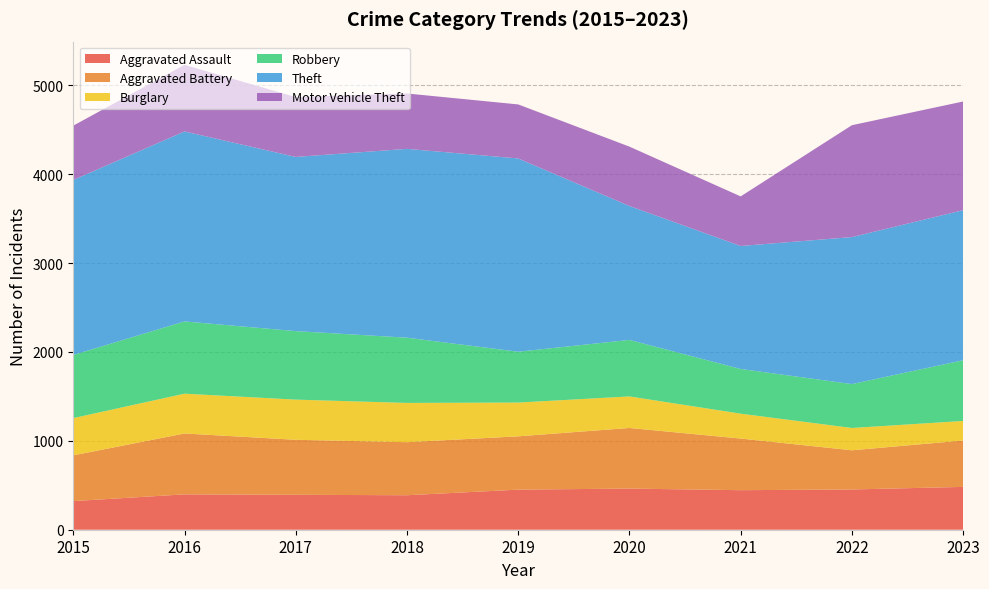

Reading right to left, what are all the values shown in this chart?

Aggravated Assault: 2023=482	2022=453	2021=445	2020=463	2019=451	2018=388	2017=393	2016=398	2015=322
Aggravated Battery: 2023=522	2022=441	2021=581	2020=682	2019=600	2018=597	2017=619	2016=685	2015=515
Burglary: 2023=220	2022=251	2021=280	2020=355	2019=380	2018=442	2017=452	2016=448	2015=419
Robbery: 2023=683	2022=494	2021=503	2020=636	2019=572	2018=734	2017=771	2016=813	2015=711
Theft: 2023=1689	2022=1654	2021=1384	2020=1507	2019=2175	2018=2125	2017=1960	2016=2138	2015=1969
Motor Vehicle Theft: 2023=1223	2022=1259	2021=558	2020=668	2019=608	2018=623	2017=674	2016=749	2015=611